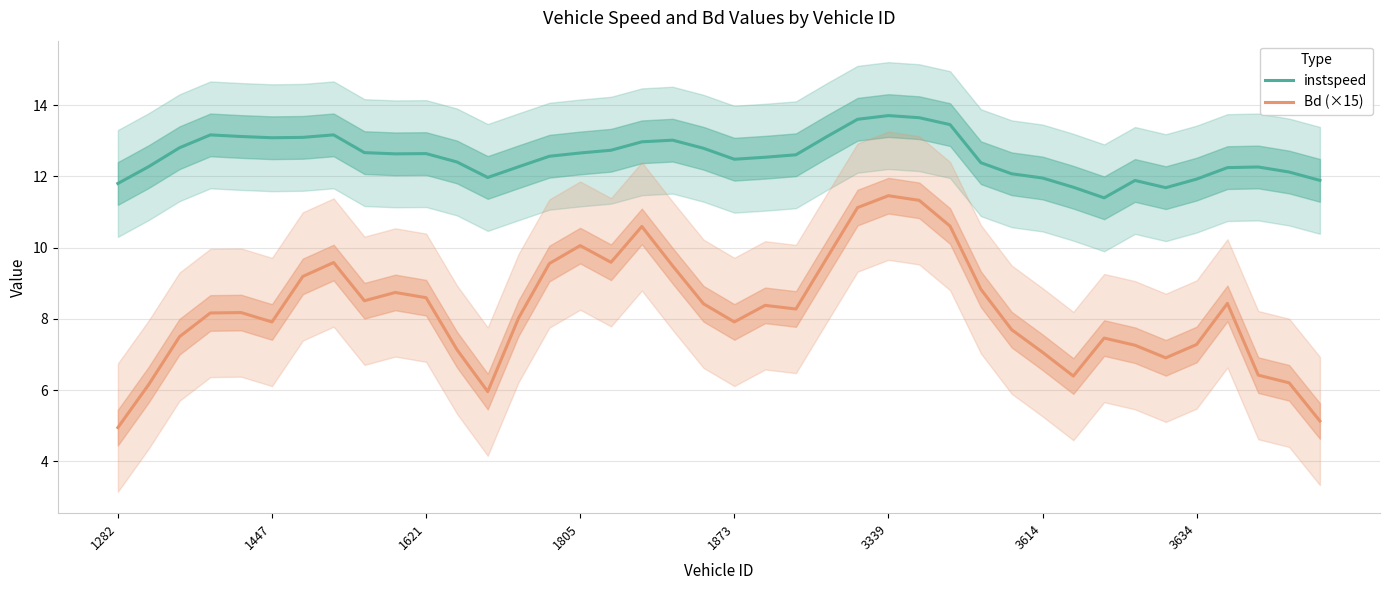

Rank the series by their maximum value, from lowest to highest.

Bd (×15), instspeed